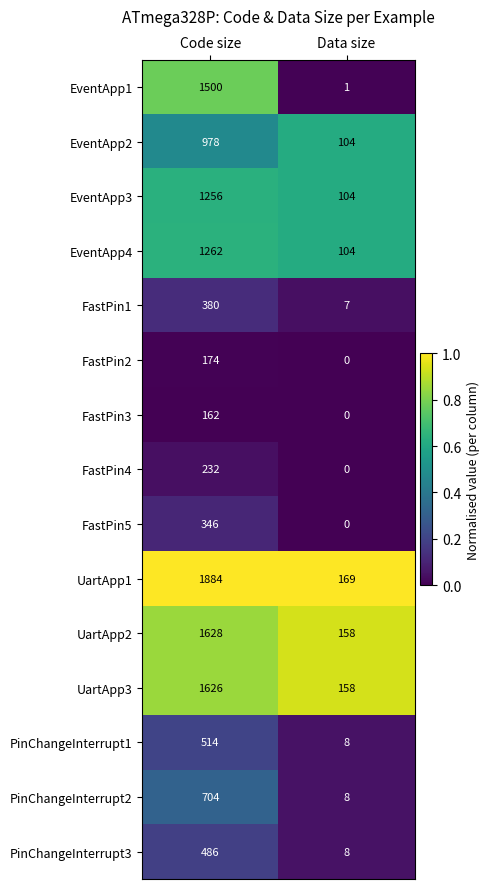

Reading left to right, list all the values displayed in this chart.

EventApp1: Code size=1500	Data size=1
EventApp2: Code size=978	Data size=104
EventApp3: Code size=1256	Data size=104
EventApp4: Code size=1262	Data size=104
FastPin1: Code size=380	Data size=7
FastPin2: Code size=174	Data size=0
FastPin3: Code size=162	Data size=0
FastPin4: Code size=232	Data size=0
FastPin5: Code size=346	Data size=0
UartApp1: Code size=1884	Data size=169
UartApp2: Code size=1628	Data size=158
UartApp3: Code size=1626	Data size=158
PinChangeInterrupt1: Code size=514	Data size=8
PinChangeInterrupt2: Code size=704	Data size=8
PinChangeInterrupt3: Code size=486	Data size=8